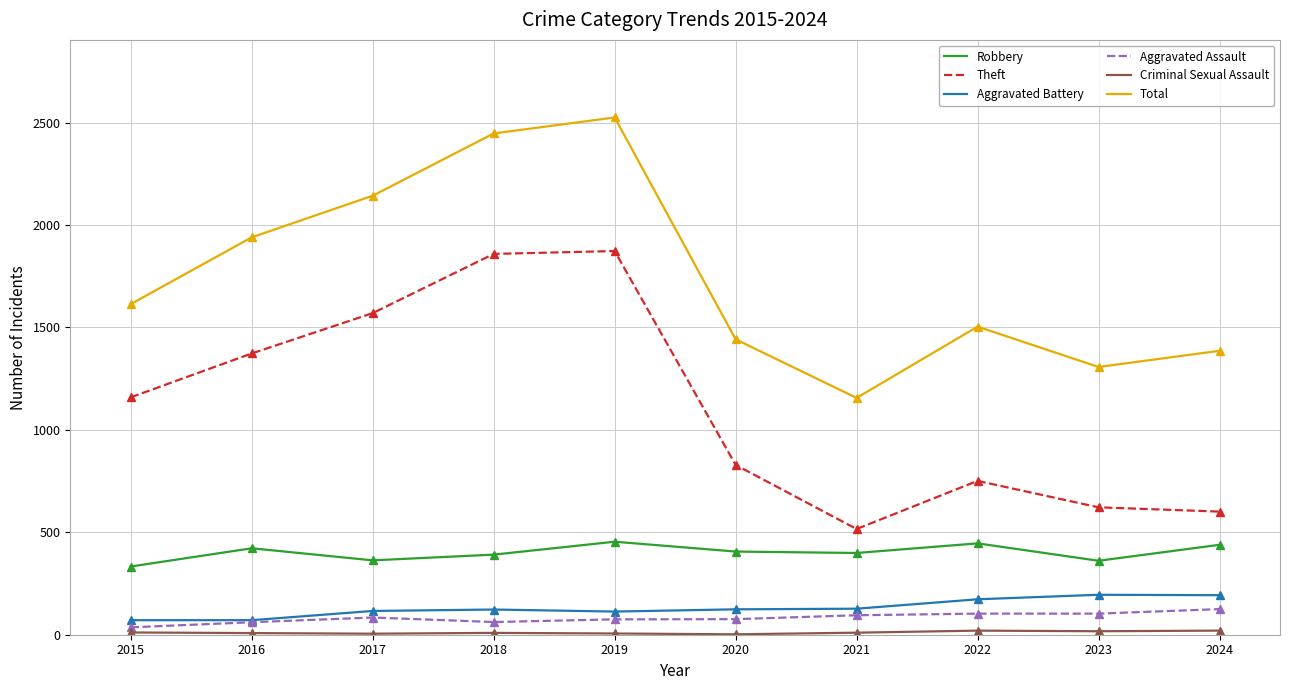

Between 2019 and 2024, which series saw the biggest shift?

Theft